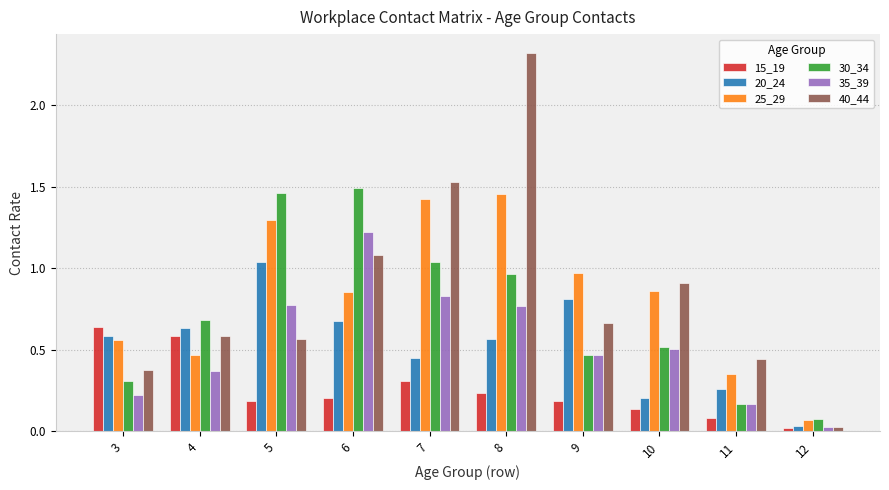

What are all the series names shown in the legend?

15_19, 20_24, 25_29, 30_34, 35_39, 40_44